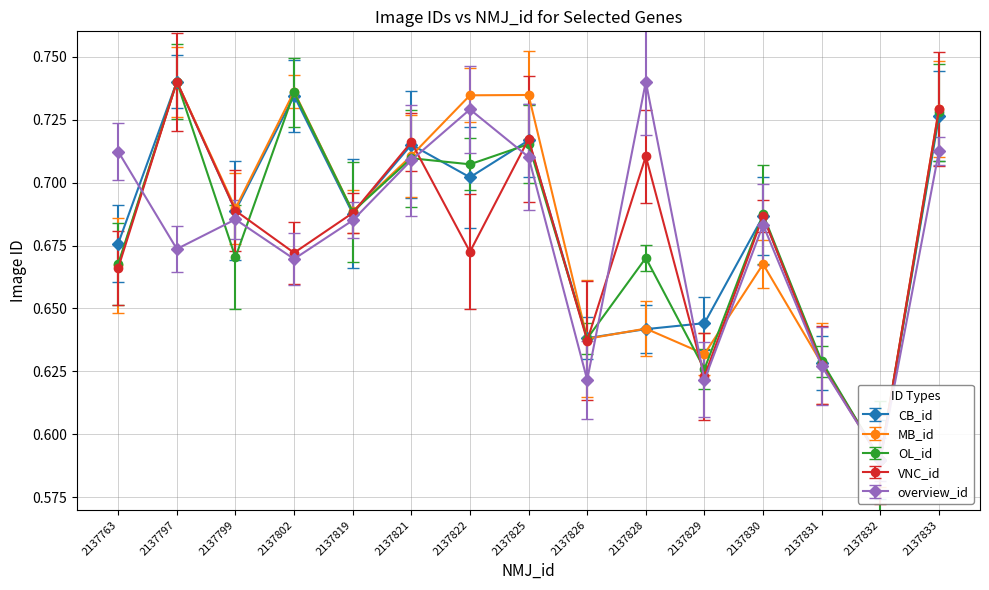

Count the number of categories in the chart.

15